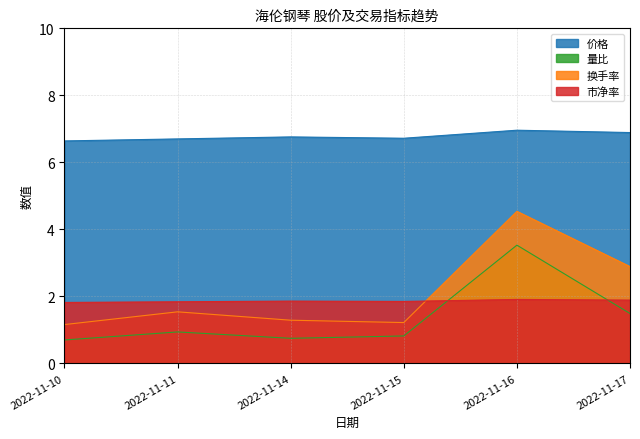

What is the value of the 换手率 point at the 3rd from the left?

1.3